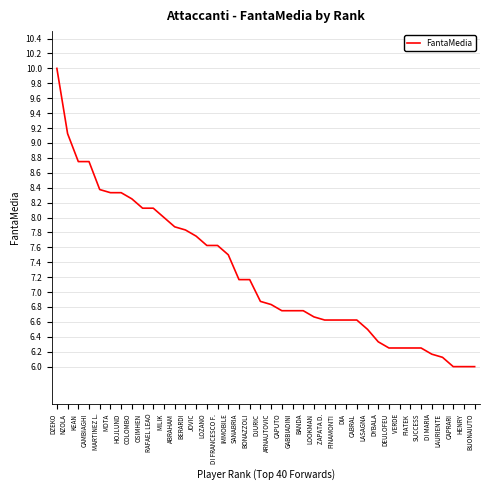

What is the average value?

7.2